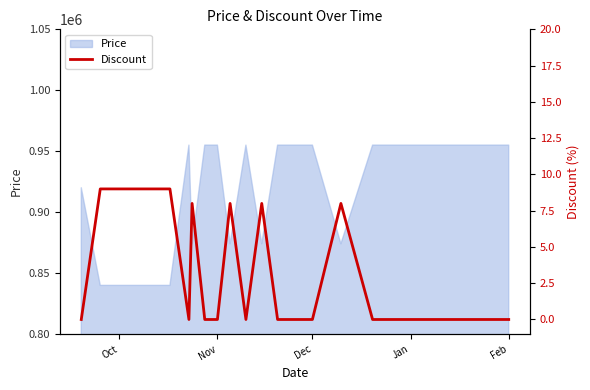

The Price series shows 955000 at Jan. True or false?

True